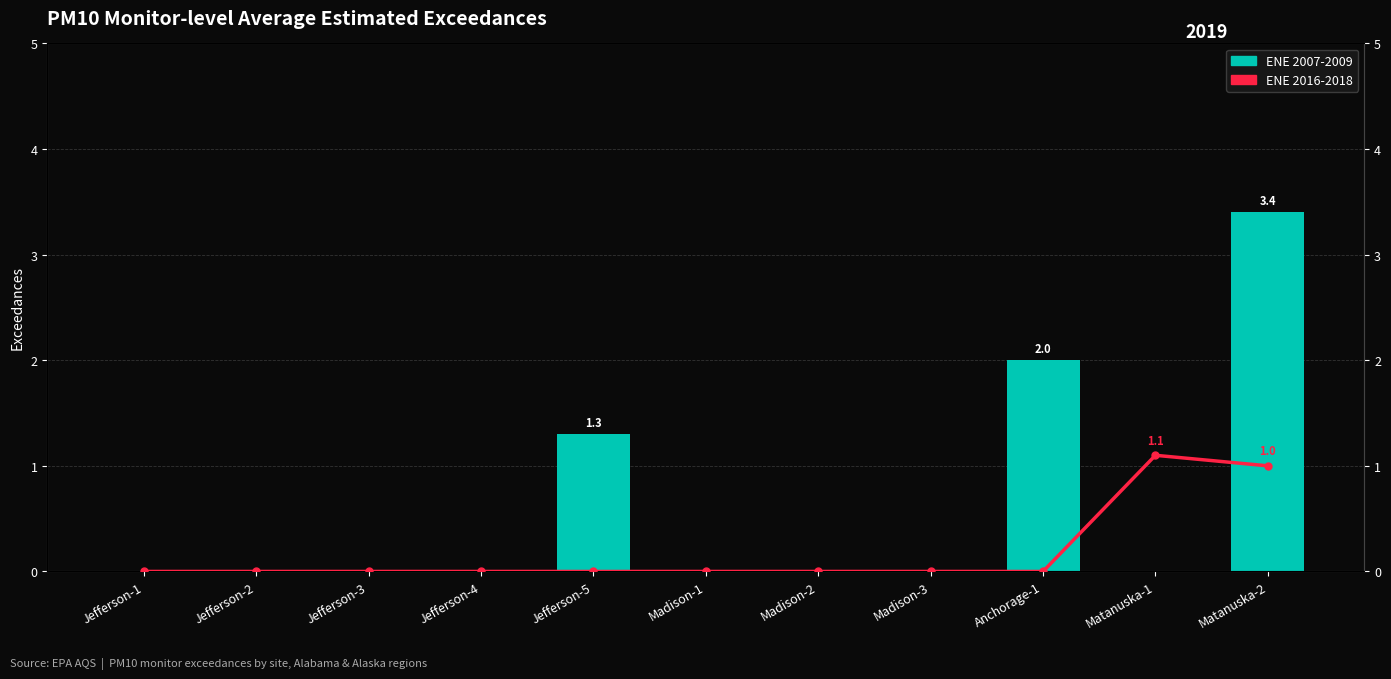

What position from the right is Madison-1?

6